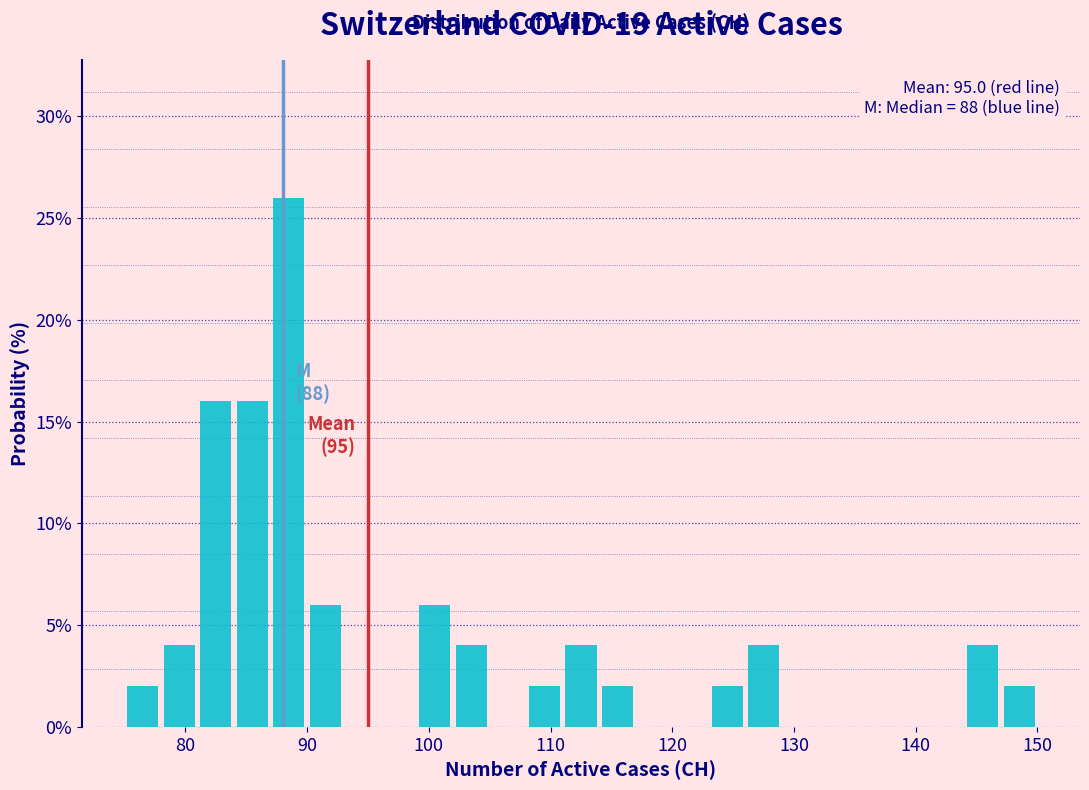

Around what value on the x-axis is the tallest bar? Give the approximate position of its centre, as read against the axis.

89